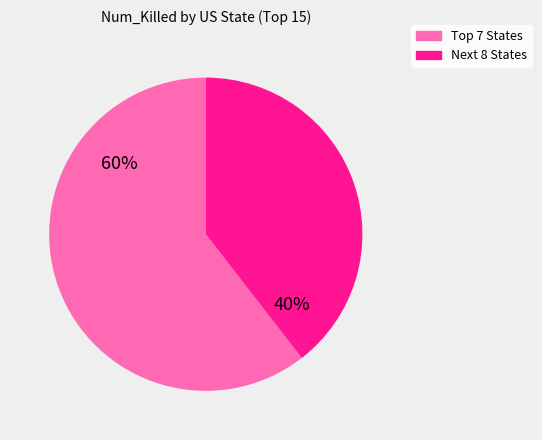

Count the number of slices in the pie.

2